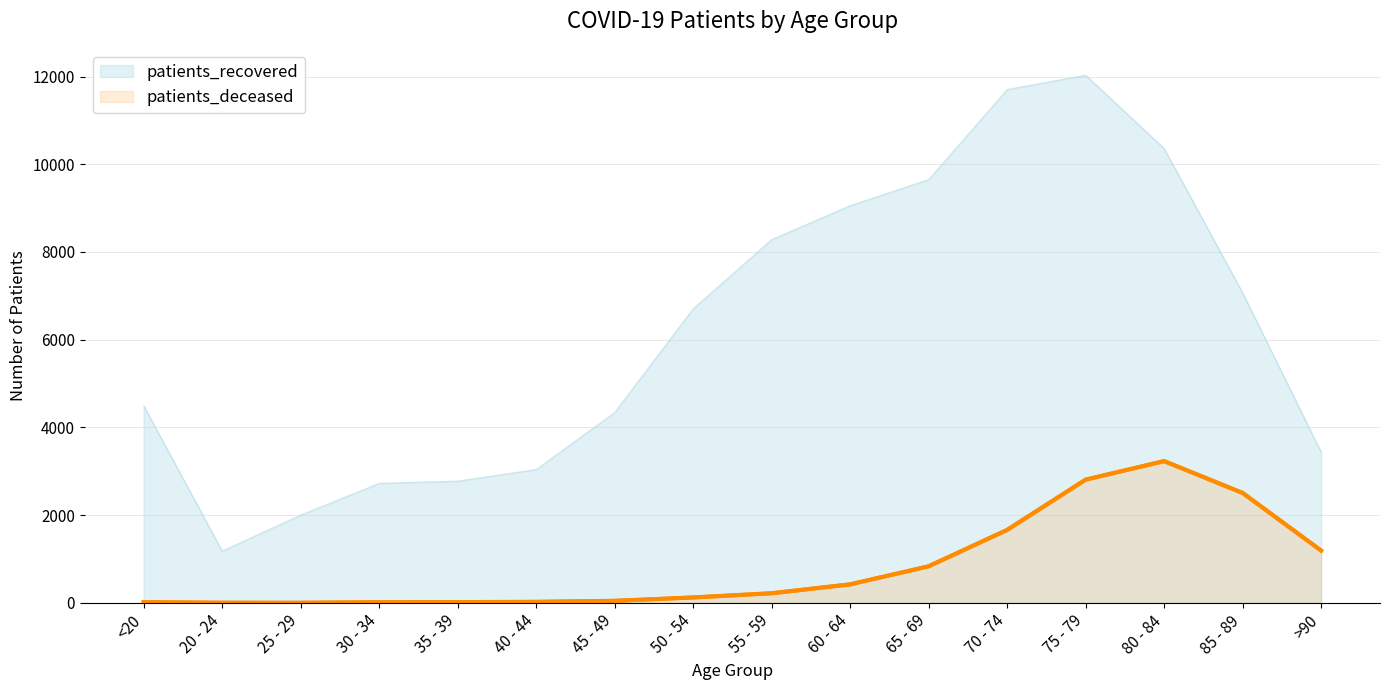

The patients_deceased series shows 3233 at 80 - 84. True or false?

True